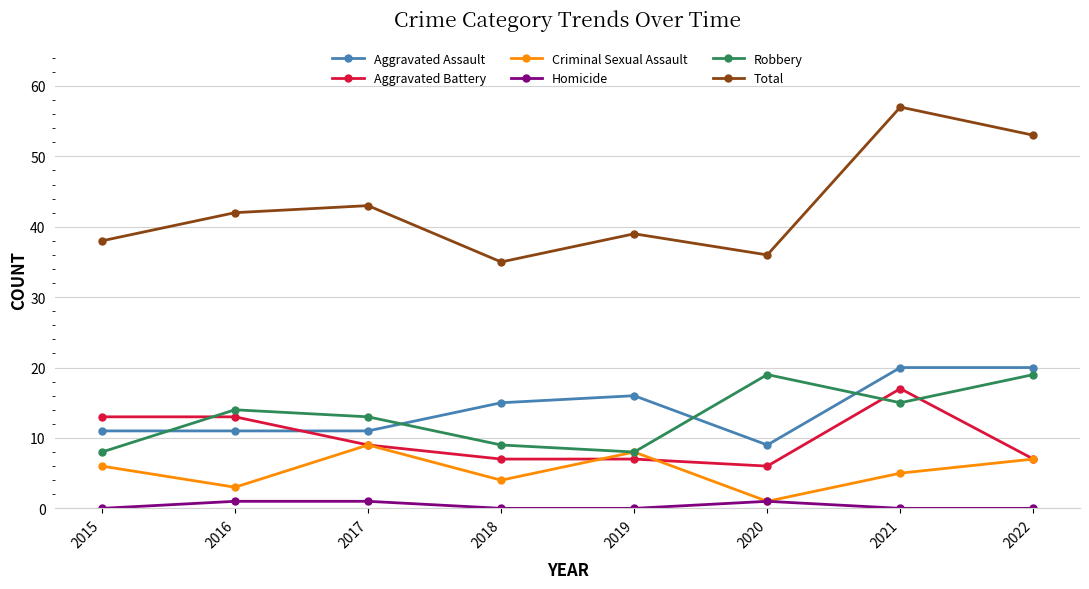

Reading left to right, extract all data points from this chart.

Aggravated Assault: 11	11	11	15	16	9	20	20
Aggravated Battery: 13	13	9	7	7	6	17	7
Criminal Sexual Assault: 6	3	9	4	8	1	5	7
Homicide: 0	1	1	0	0	1	0	0
Robbery: 8	14	13	9	8	19	15	19
Total: 38	42	43	35	39	36	57	53